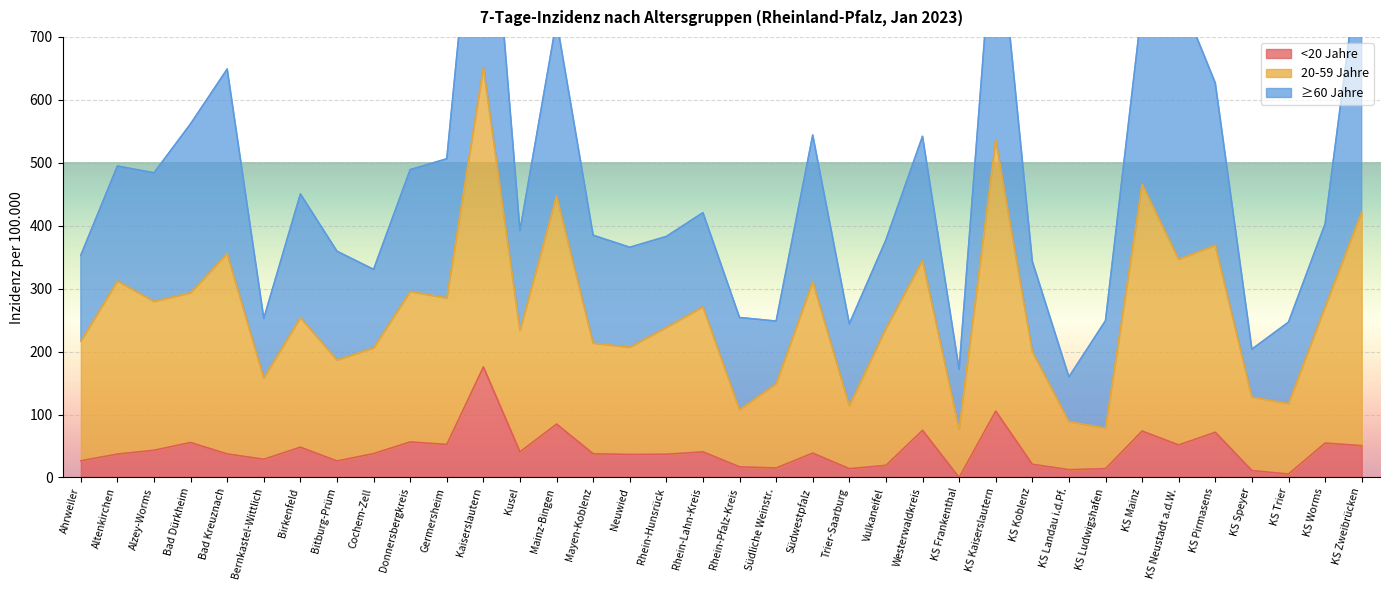

What position from the left is KS Mainz?

30